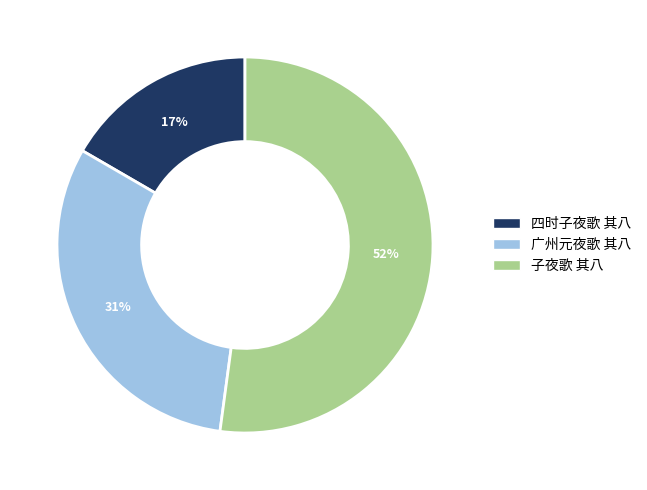

Is there a majority slice in this chart?

Yes